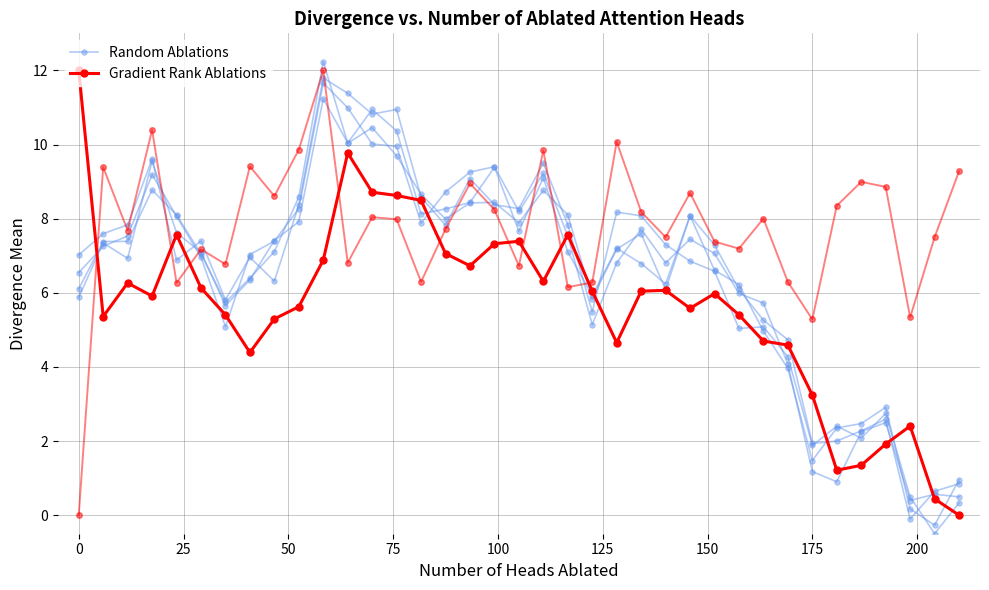

After their last crossing, which series has the higher values: Gradient Rank Ablations or Random Ablations?

Random Ablations